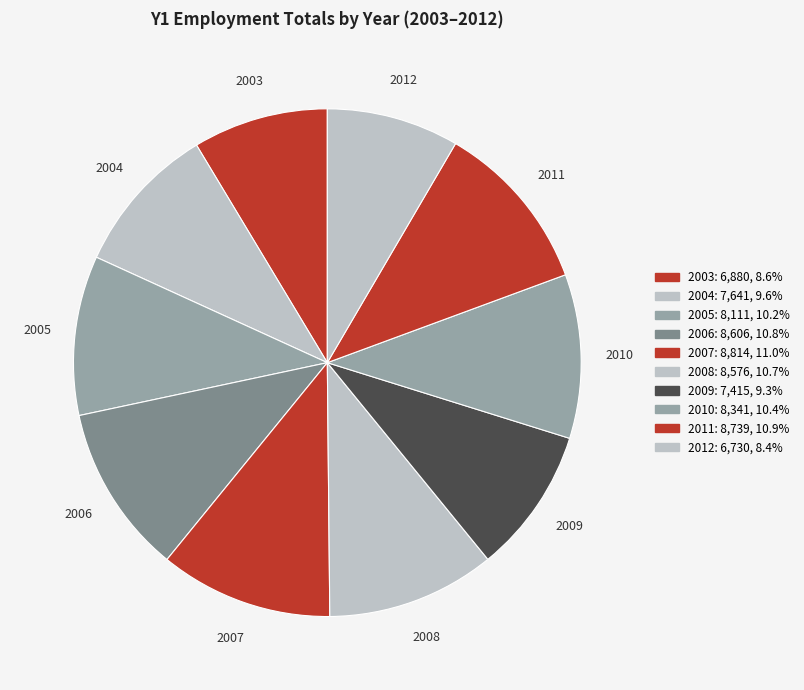

True or false: 2005 accounts for 1% of the total.

False